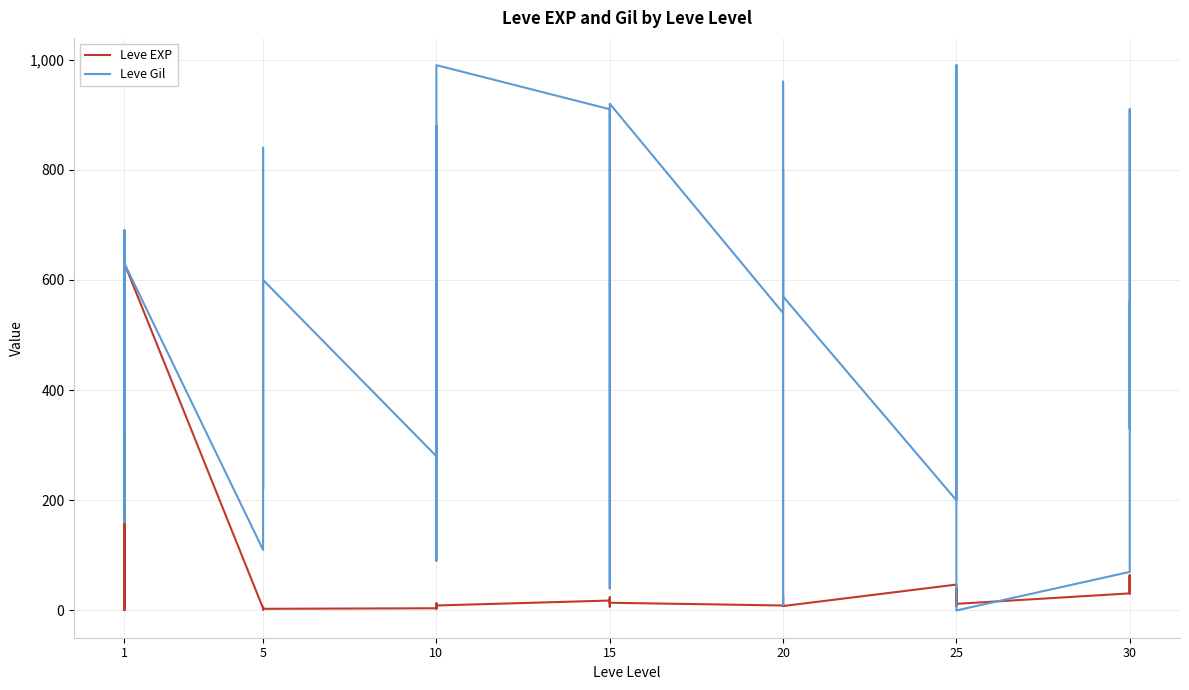

What is the difference between the second highest and minimum values in the Leve EXP series?

629